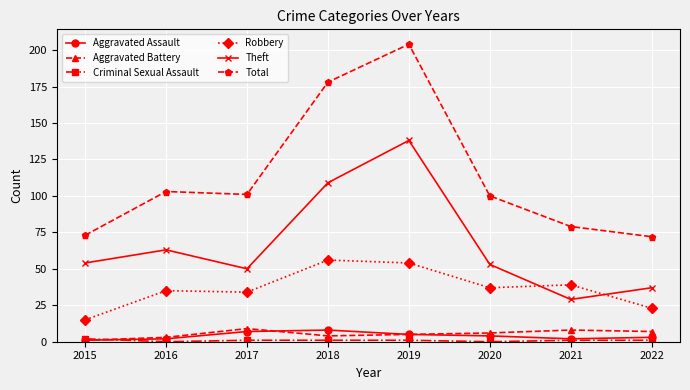

Count the number of data series in this chart.

6